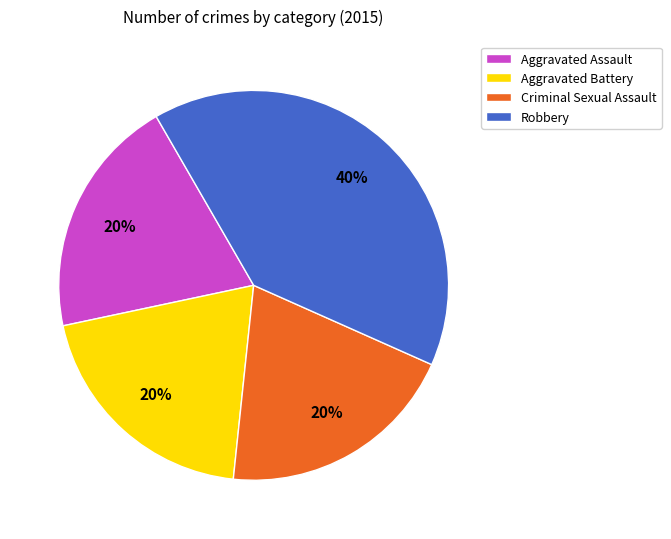

To the nearest percent, what is the average slice percentage?

25%